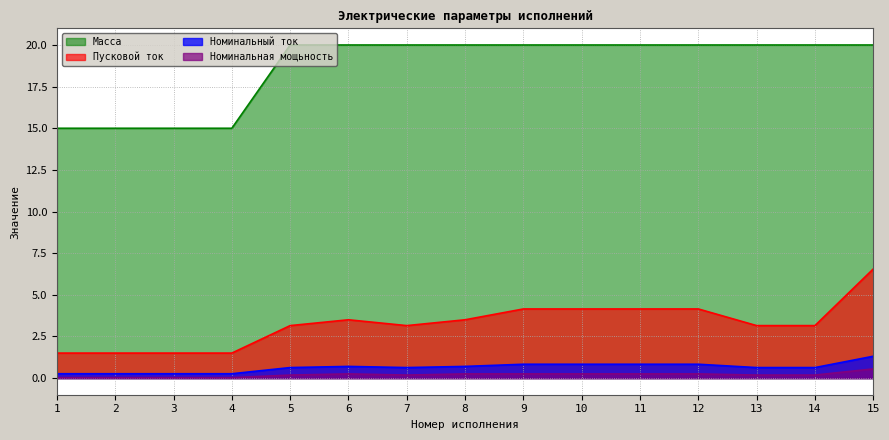

Reading left to right, list all the values displayed in this chart.

Номинальный ток: 0.3	0.3	0.3	0.3	0.6	0.7	0.6	0.7	0.8	0.8	0.8	0.8	0.6	0.6	1.3
Пусковой ток: 1.5	1.5	1.5	1.5	3.1	3.5	3.1	3.5	4.2	4.2	4.2	4.2	3.1	3.1	6.5
Номинальная мощьность: 0.0	0.0	0.0	0.0	0.2	0.2	0.2	0.2	0.2	0.2	0.2	0.2	0.2	0.2	0.6
Масса: 15.0	15.0	15.0	15.0	20.0	20.0	20.0	20.0	20.0	20.0	20.0	20.0	20.0	20.0	20.0